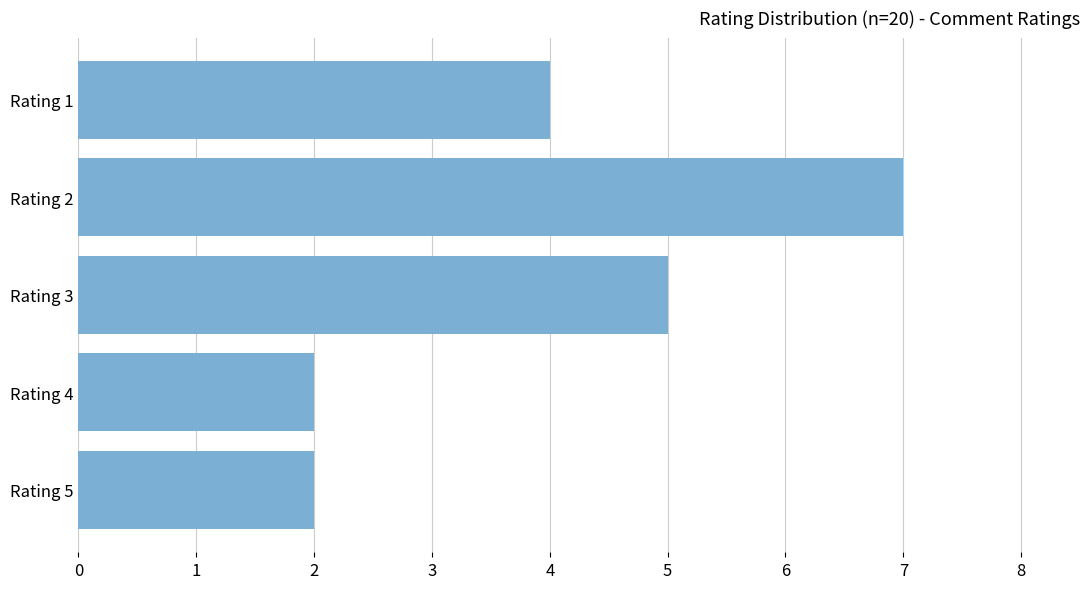

Between Rating 5 and Rating 1, which is larger?

Rating 1